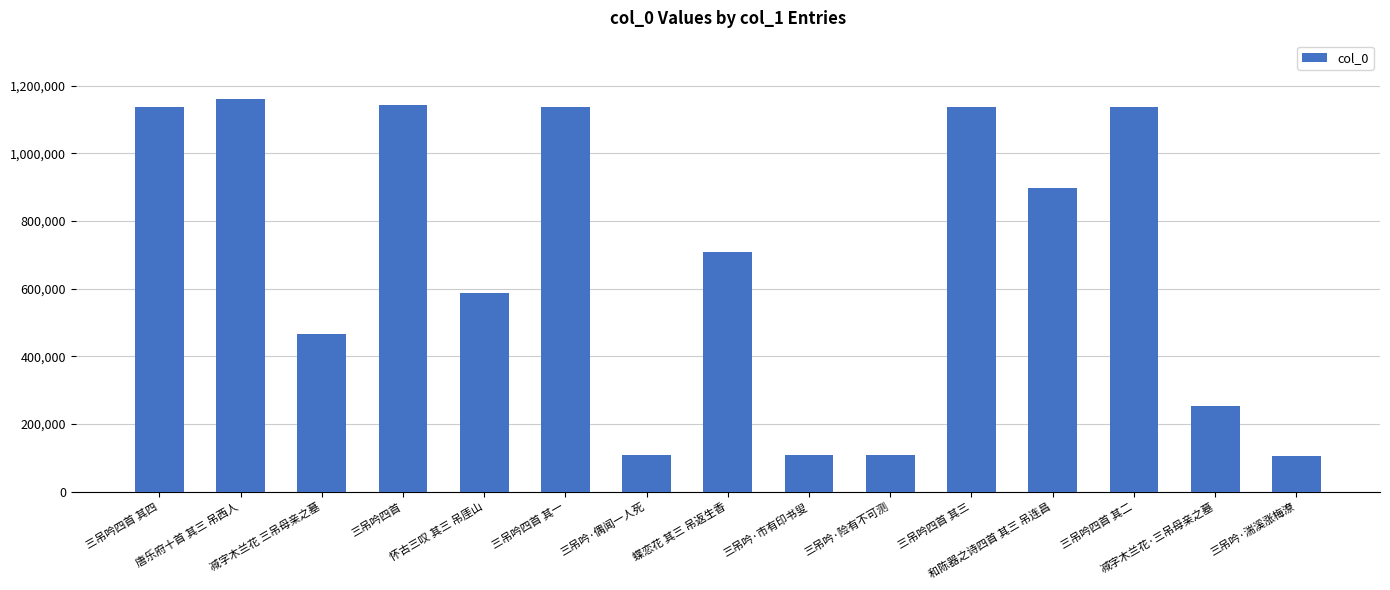

What is the sum of all values?

10184046